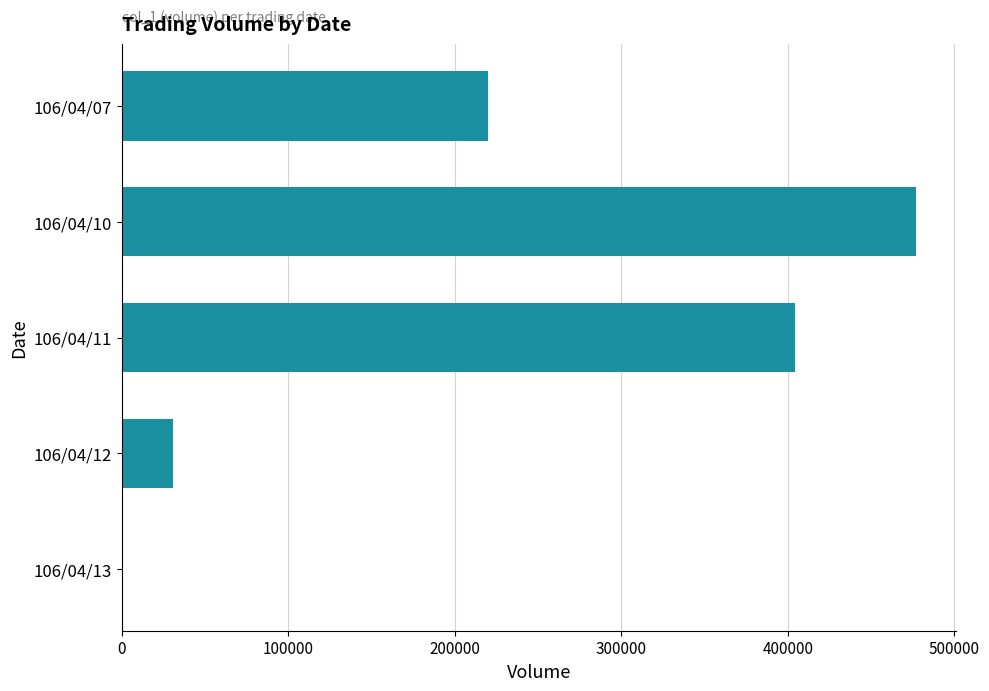

Is it true that the value at 106/04/10 is 477000?

True